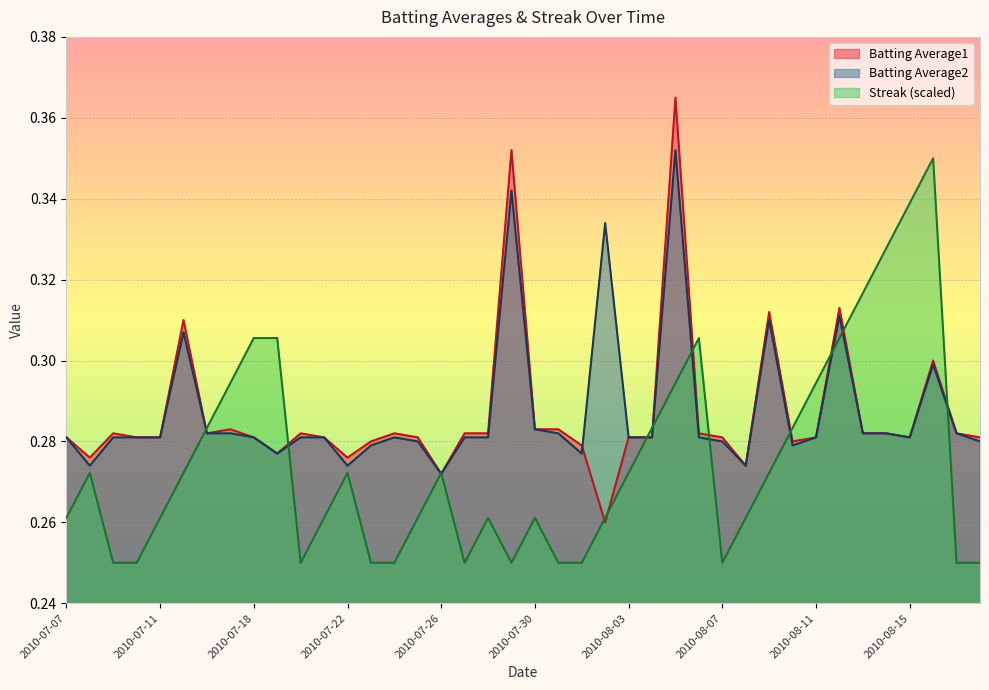

How many series are shown in this chart?

3